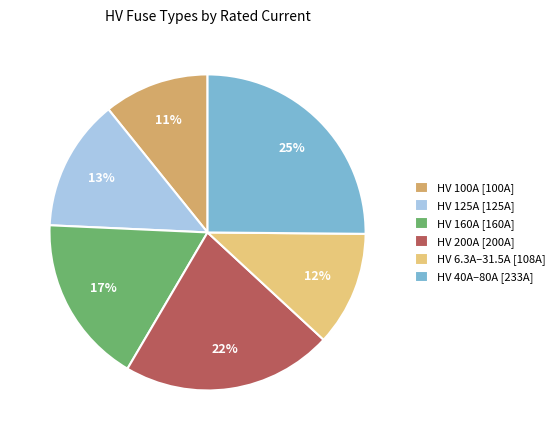

To the nearest percent, what is the difference between the largest and smallest slice percentages?

14%